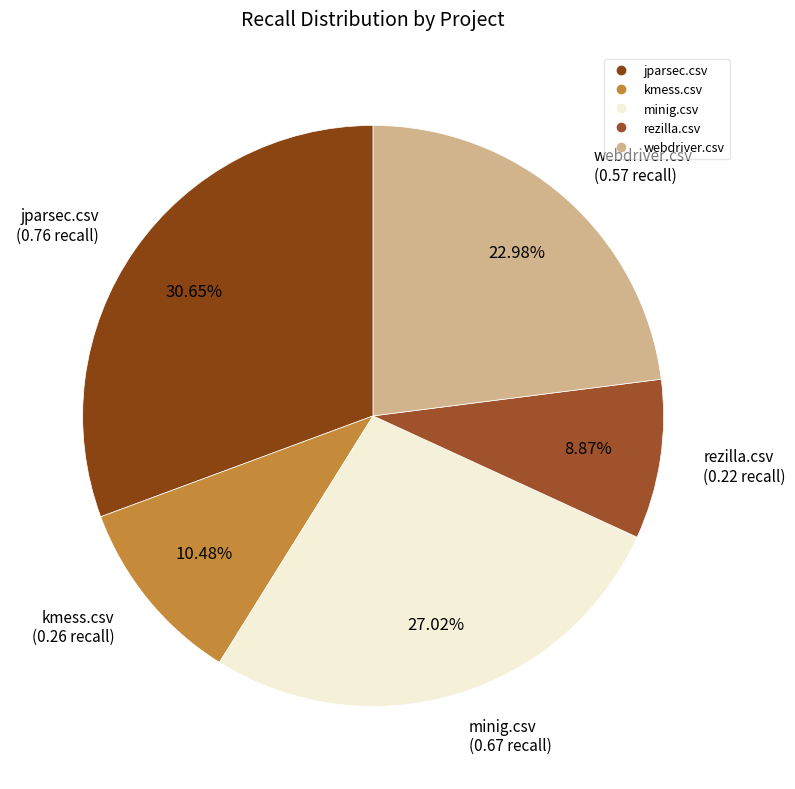

How many slices are in this pie chart?

5